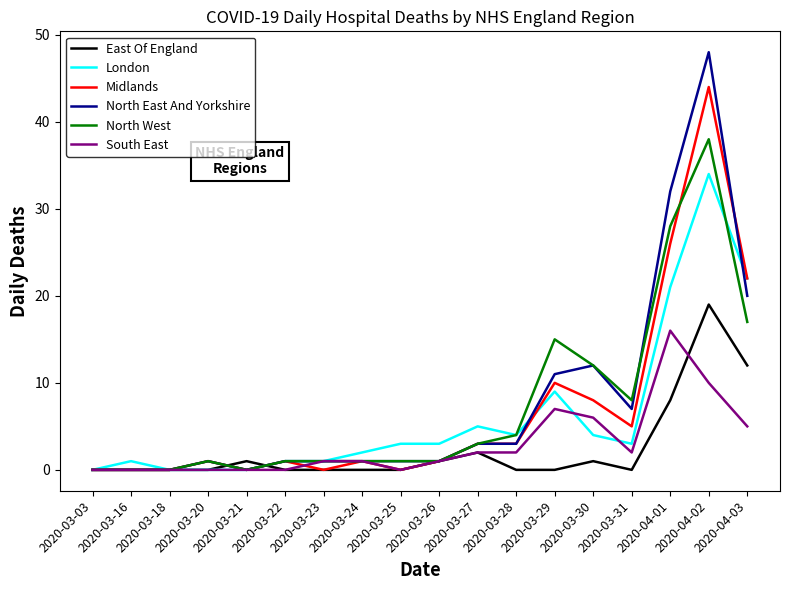

What is the sum of the North West values at 2020-03-27 and 2020-03-31?

11